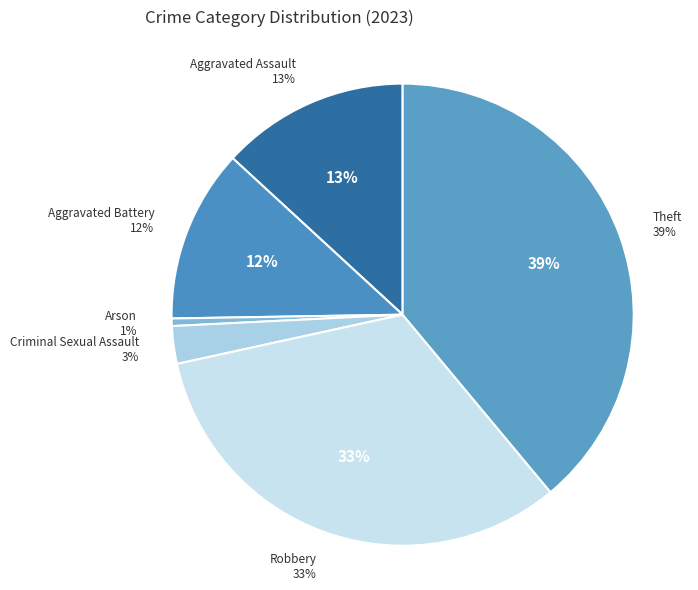

True or false: Criminal Sexual Assault accounts for 3% of the total.

True